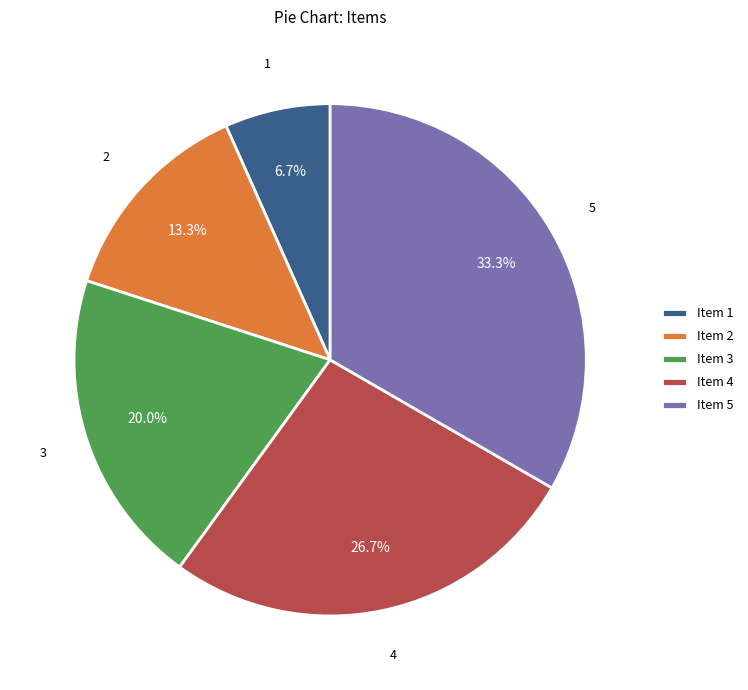

What is the largest slice in the pie chart?

Item 5